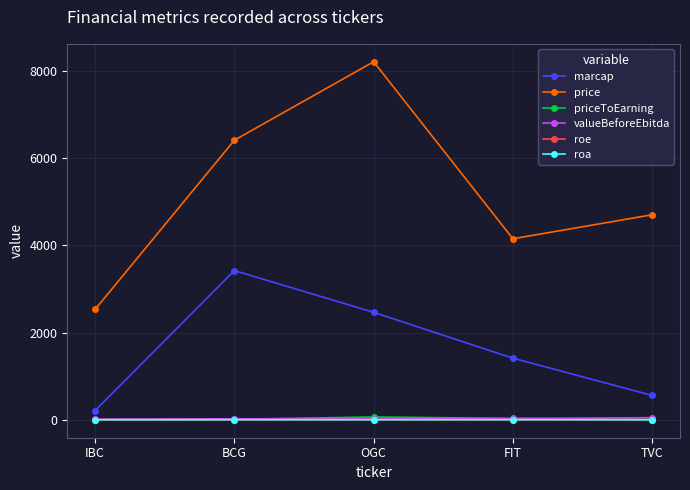

True or false: roa and marcap cross at least once.

False